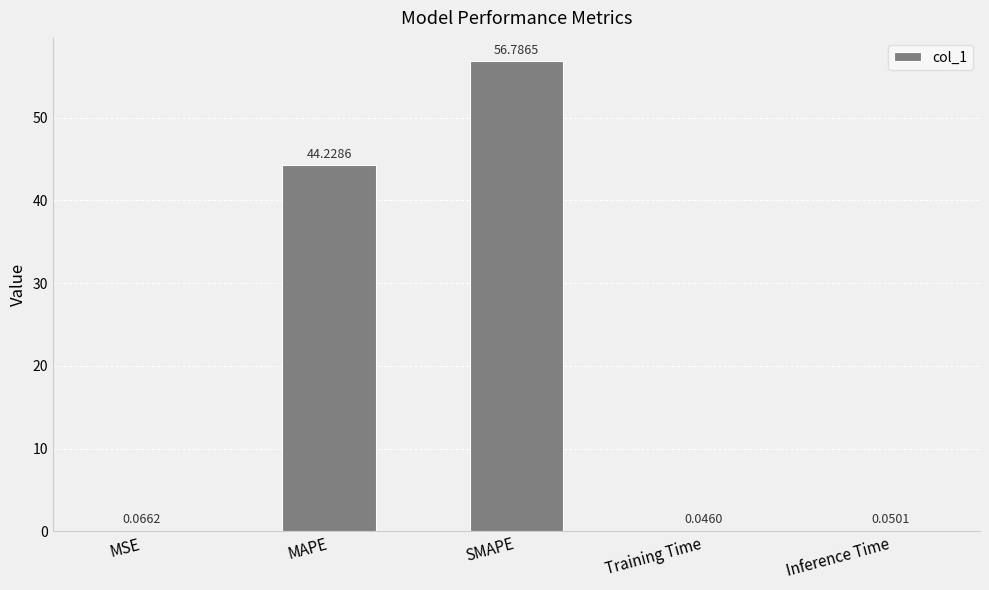

What is the sum of all values?

101.2